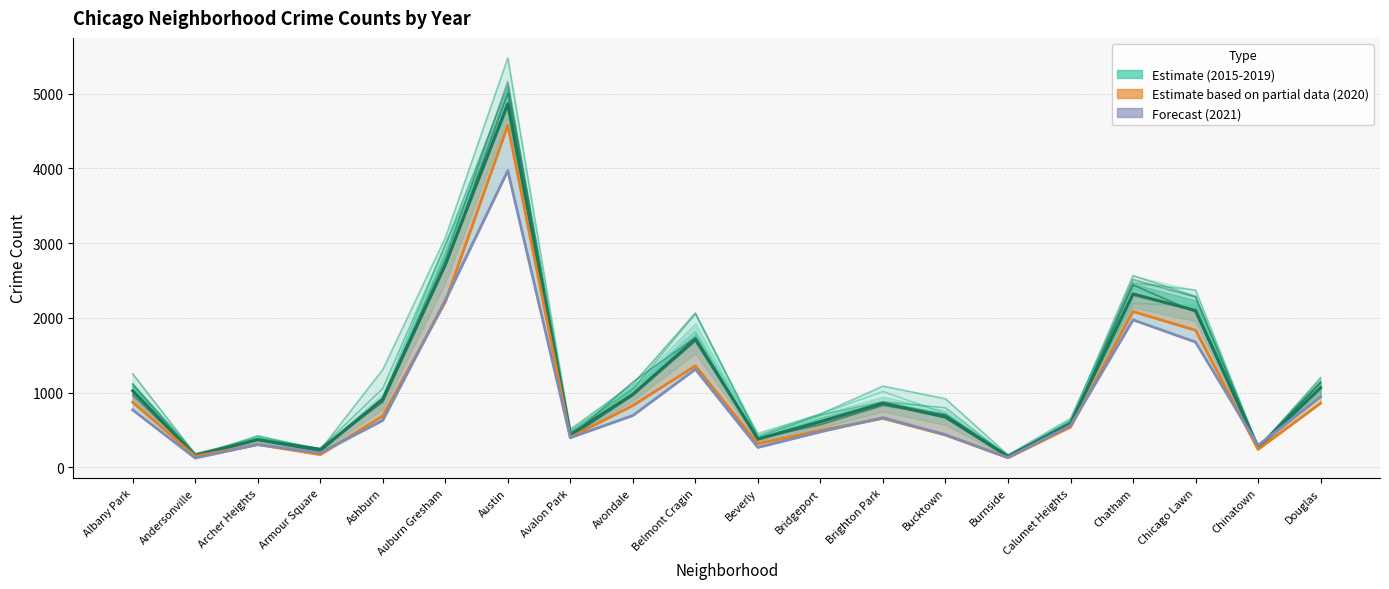

Where is the first local maximum for Estimate based on partial data (2020)?

Archer Heights